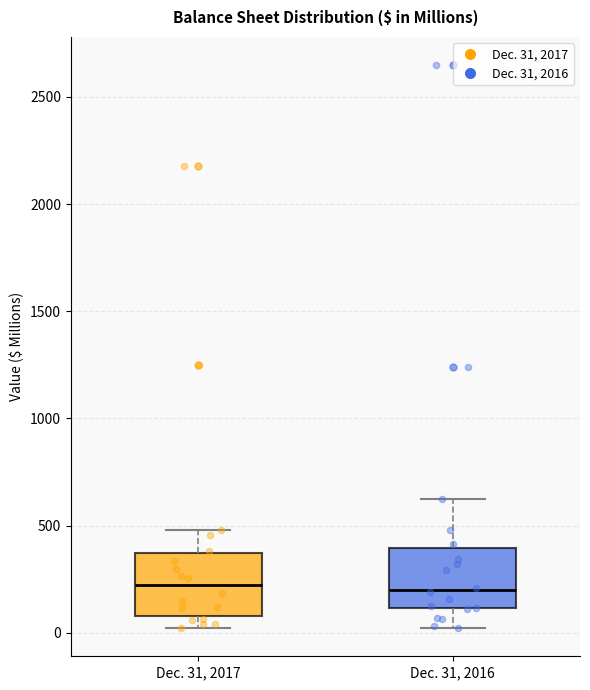

Reading left to right, transcribe this box plot: for each box, give where its median line is, the range the box spans, and where its two whiskers end, as read against the y-axis. The values are not printed on the chart, so give them approximately, as read against the axis.

Dec. 31, 2017: median 200, box 100 to 350, whiskers 0 to 500
Dec. 31, 2016: median 200, box 100 to 400, whiskers 0 to 650